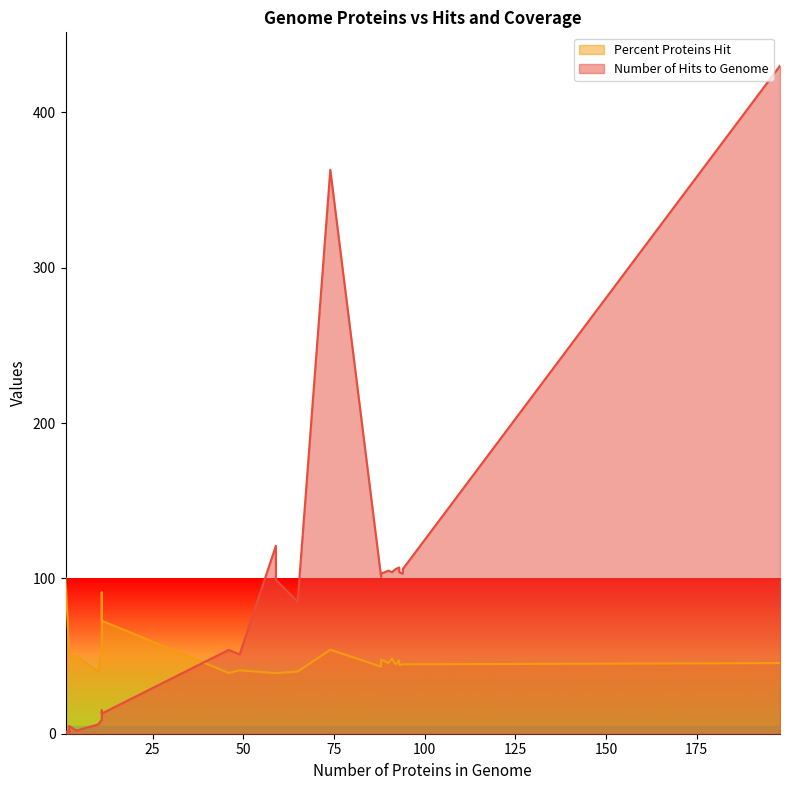

Which series changed the most between 1 and 1?

Number of Hits to Genome